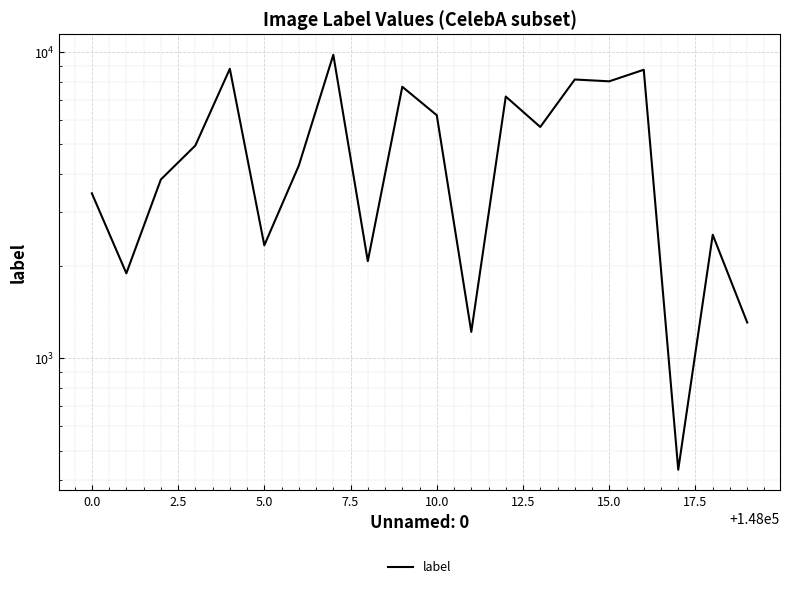

True or false: the data has more than 1 interior local peaks.

True